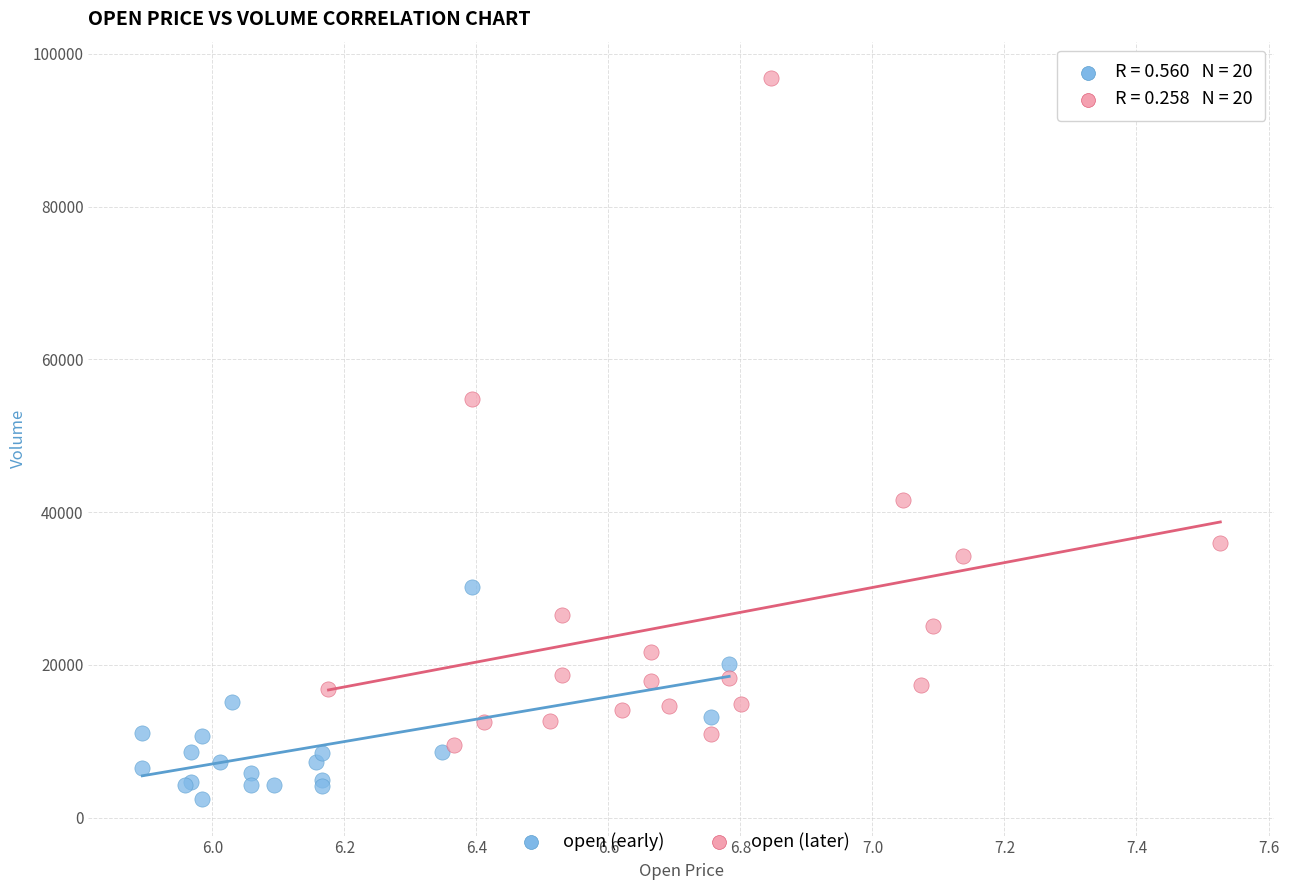

Which series has the largest Y range (max minus min)?

open (later)